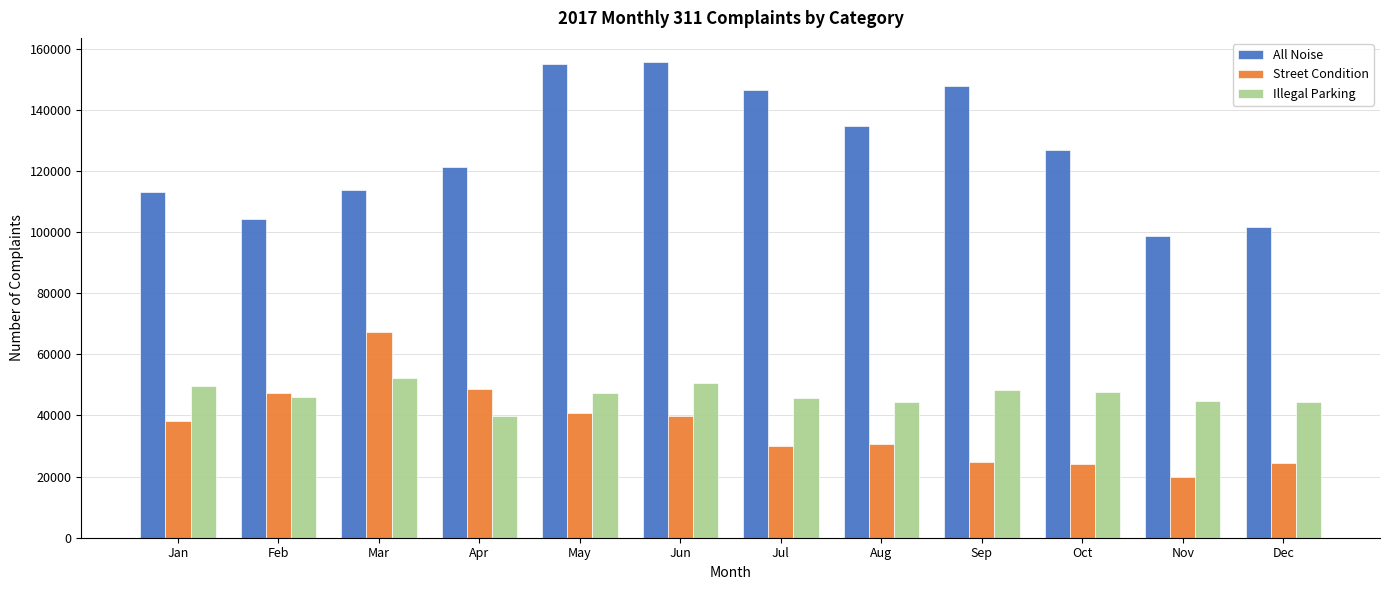

Which series has the largest range (max minus min)?

All Noise